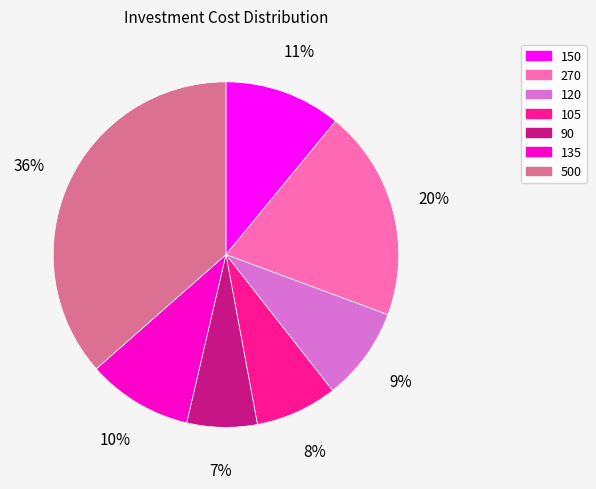

Which category has the biggest portion of the pie?

500